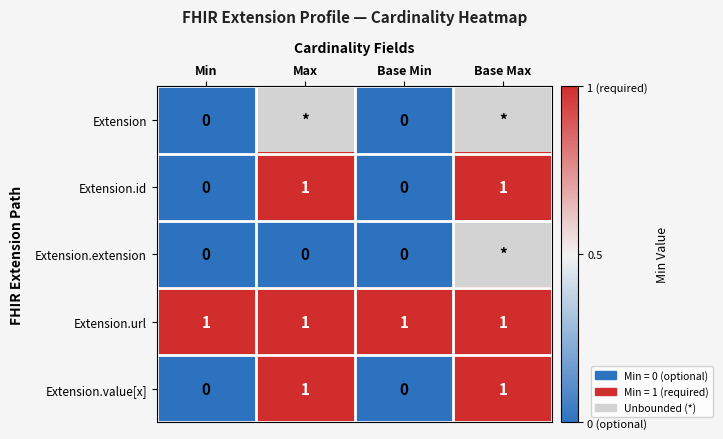

The Extension.url series shows 1 at Min. True or false?

True